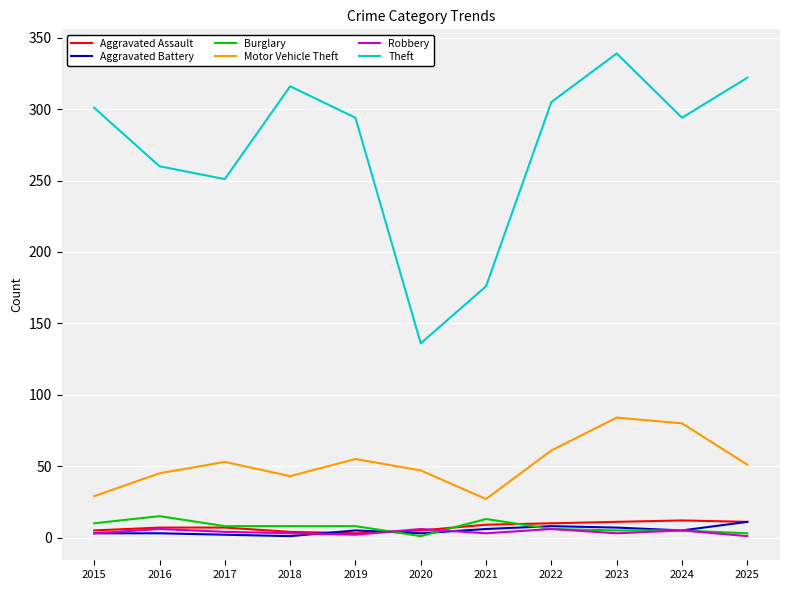

What are all the series names shown in the legend?

Aggravated Assault, Aggravated Battery, Burglary, Motor Vehicle Theft, Robbery, Theft